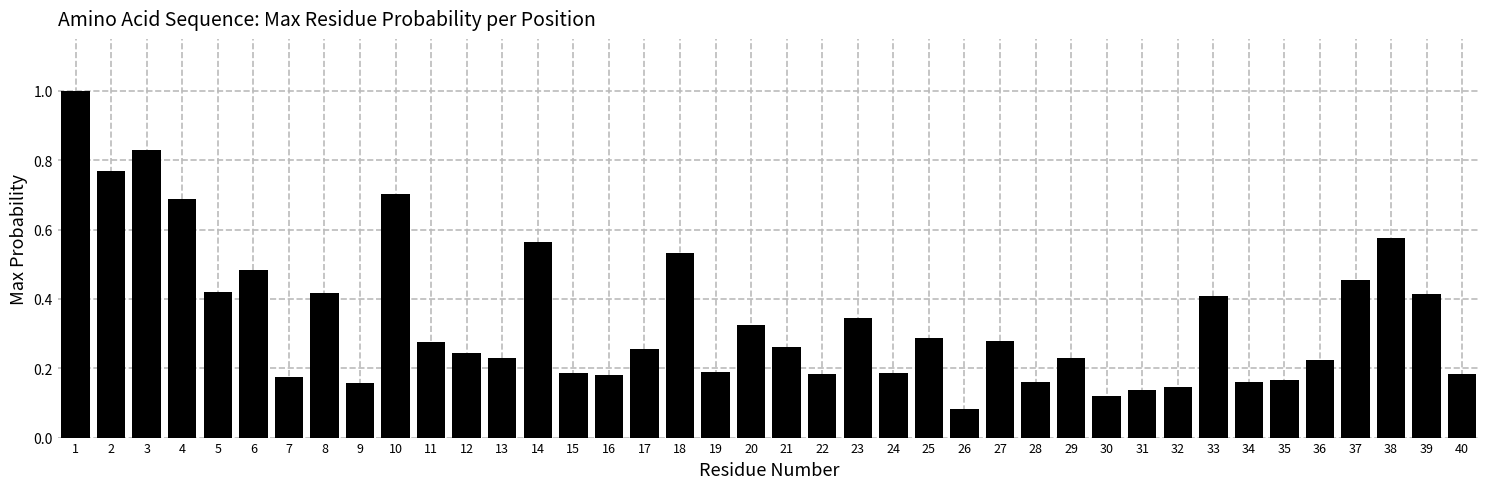

Between 23 and 6, which is larger?

6